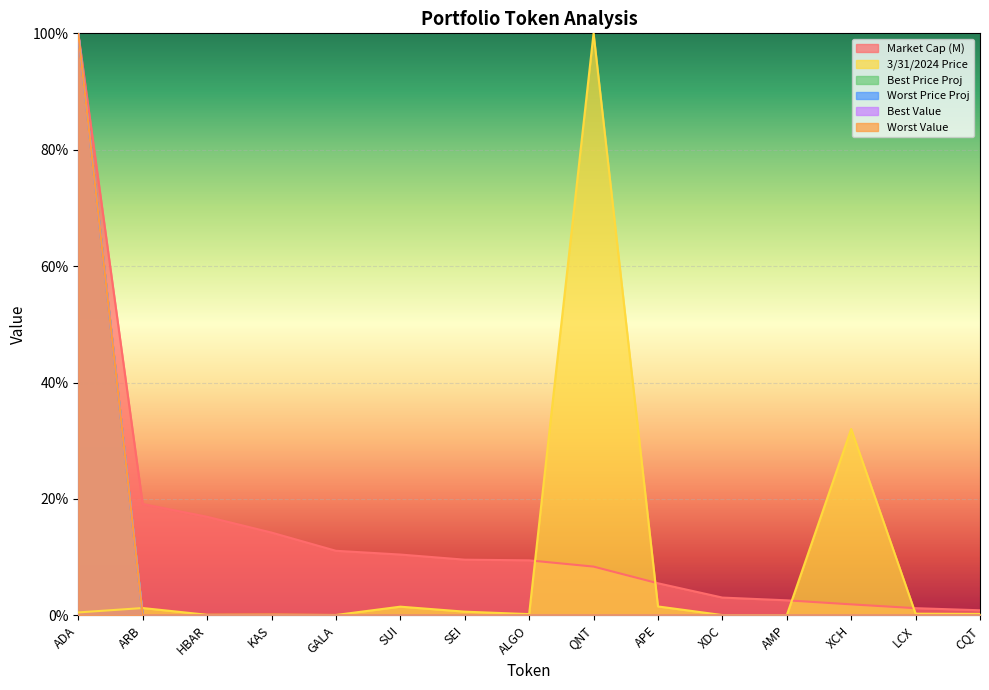

Reading left to right, list all the values displayed in this chart.

3/31/2024 Price: ADA=0.0	ARB=0.0	HBAR=0.0	KAS=0.0	GALA=0.0	SUI=0.0	SEI=0.0	ALGO=0.0	QNT=1.0	APE=0.0	XDC=0.0	AMP=0.0	XCH=0.3	LCX=0.0	CQT=0.0
Market Cap (M): ADA=1.0	ARB=0.2	HBAR=0.2	KAS=0.1	GALA=0.1	SUI=0.1	SEI=0.1	ALGO=0.1	QNT=0.1	APE=0.1	XDC=0.0	AMP=0.0	XCH=0.0	LCX=0.0	CQT=0.0
Best Price Proj: ADA=1.0	ARB=0.0	HBAR=0.0	KAS=0.0	GALA=0.0	SUI=0.0	SEI=0.0	ALGO=0.0	QNT=0.0	APE=0.0	XDC=0.0	AMP=0.0	XCH=0.0	LCX=0.0	CQT=0.0
Worst Price Proj: ADA=1.0	ARB=0.0	HBAR=0.0	KAS=0.0	GALA=0.0	SUI=0.0	SEI=0.0	ALGO=0.0	QNT=0.0	APE=0.0	XDC=0.0	AMP=0.0	XCH=0.0	LCX=0.0	CQT=0.0
Best Value: ADA=1.0	ARB=0.0	HBAR=0.0	KAS=0.0	GALA=0.0	SUI=0.0	SEI=0.0	ALGO=0.0	QNT=0.0	APE=0.0	XDC=0.0	AMP=0.0	XCH=0.0	LCX=0.0	CQT=0.0
Worst Value: ADA=1.0	ARB=0.0	HBAR=0.0	KAS=0.0	GALA=0.0	SUI=0.0	SEI=0.0	ALGO=0.0	QNT=0.0	APE=0.0	XDC=0.0	AMP=0.0	XCH=0.0	LCX=0.0	CQT=0.0